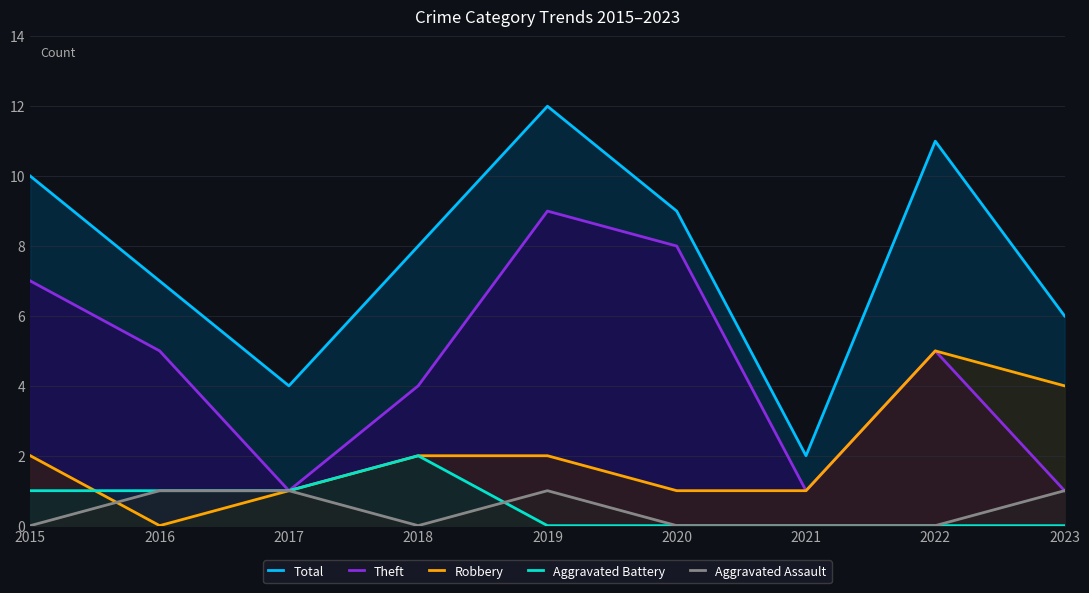

Reading left to right, transcribe all the data shown in this chart.

Total: 10	7	4	8	12	9	2	11	6
Theft: 7	5	1	4	9	8	1	5	1
Robbery: 2	0	1	2	2	1	1	5	4
Aggravated Battery: 1	1	1	2	0	0	0	0	0
Aggravated Assault: 0	1	1	0	1	0	0	0	1